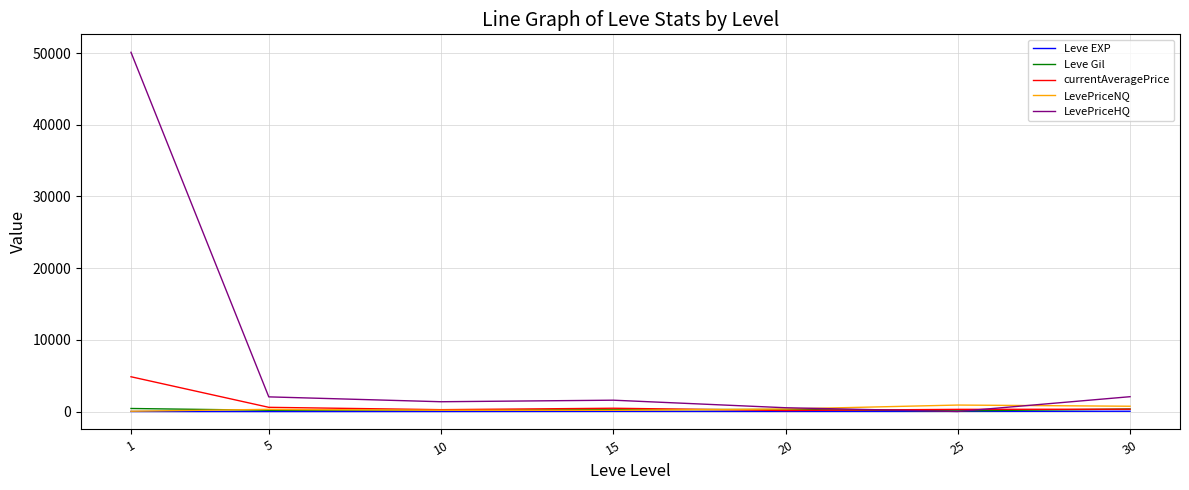

Which series has the widest spread of values?

LevePriceHQ